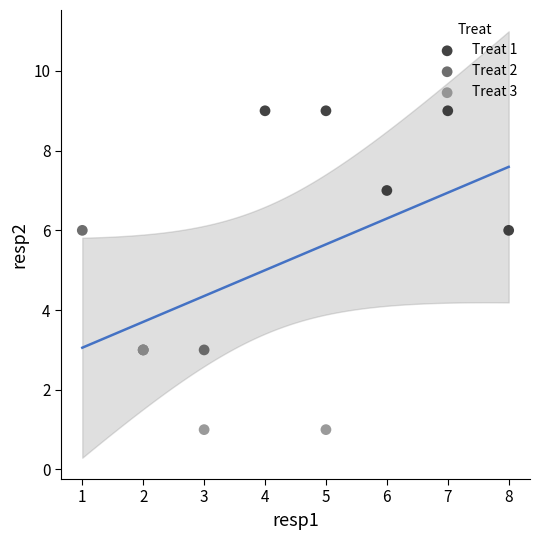

Which series reaches the minimum Y coordinate?

Treat 3